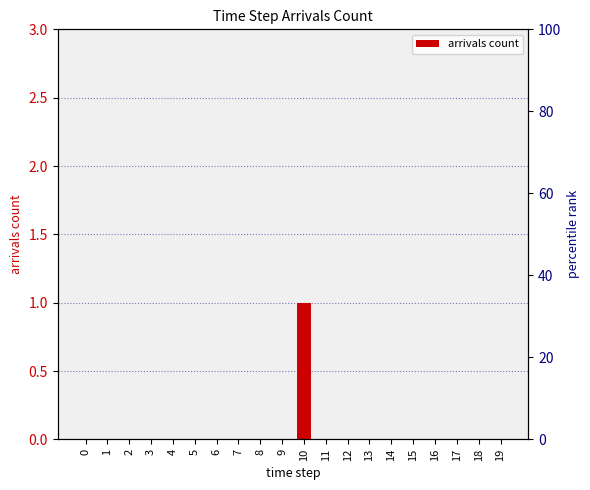

Does the chart contain any negative values?

No